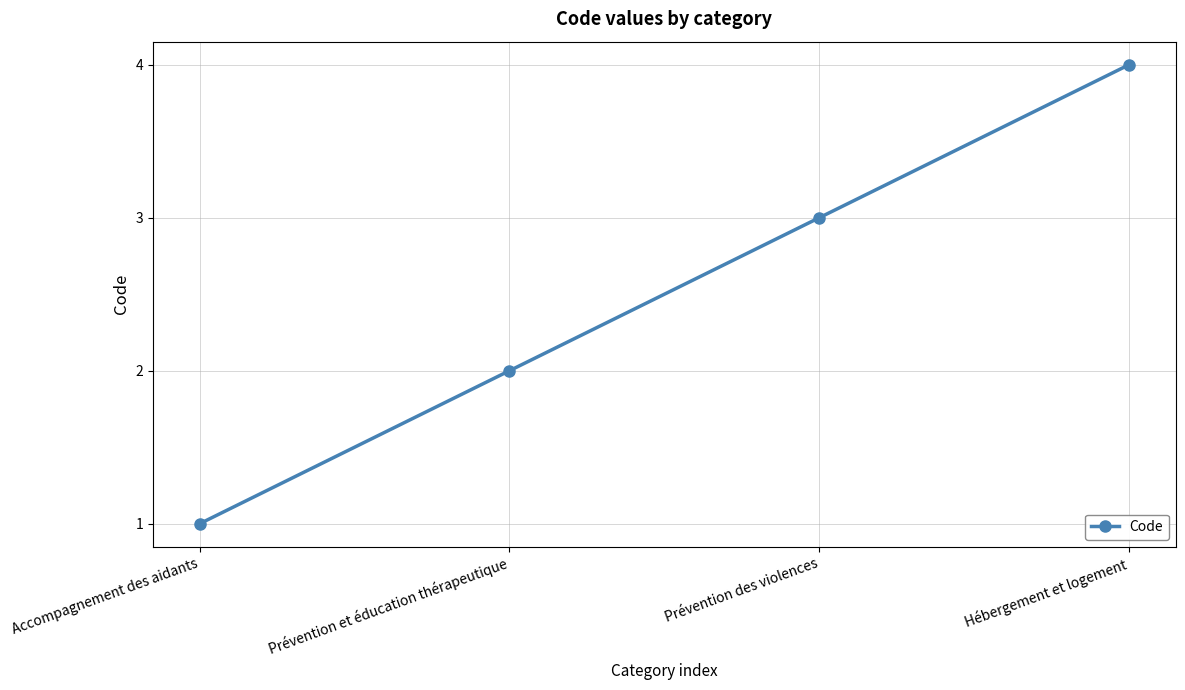

Reading left to right, transcribe all the data shown in this chart.

1	2	3	4